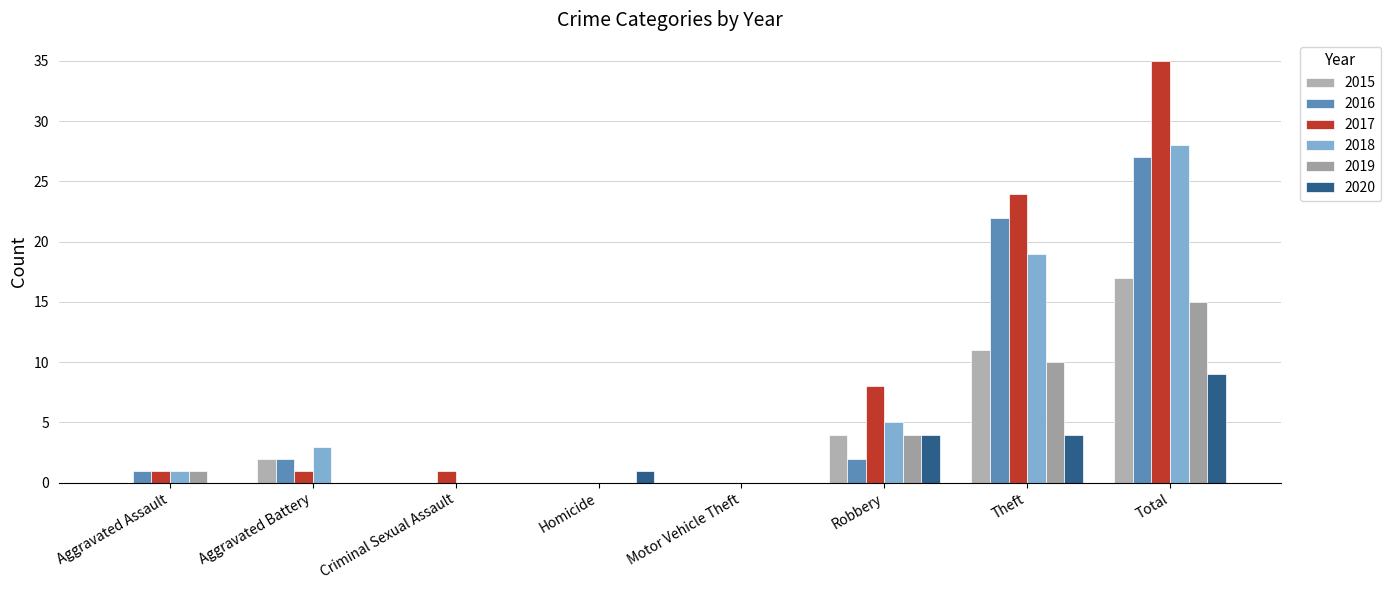

List the series in order of their peak value, lowest first.

2020, 2019, 2015, 2016, 2018, 2017